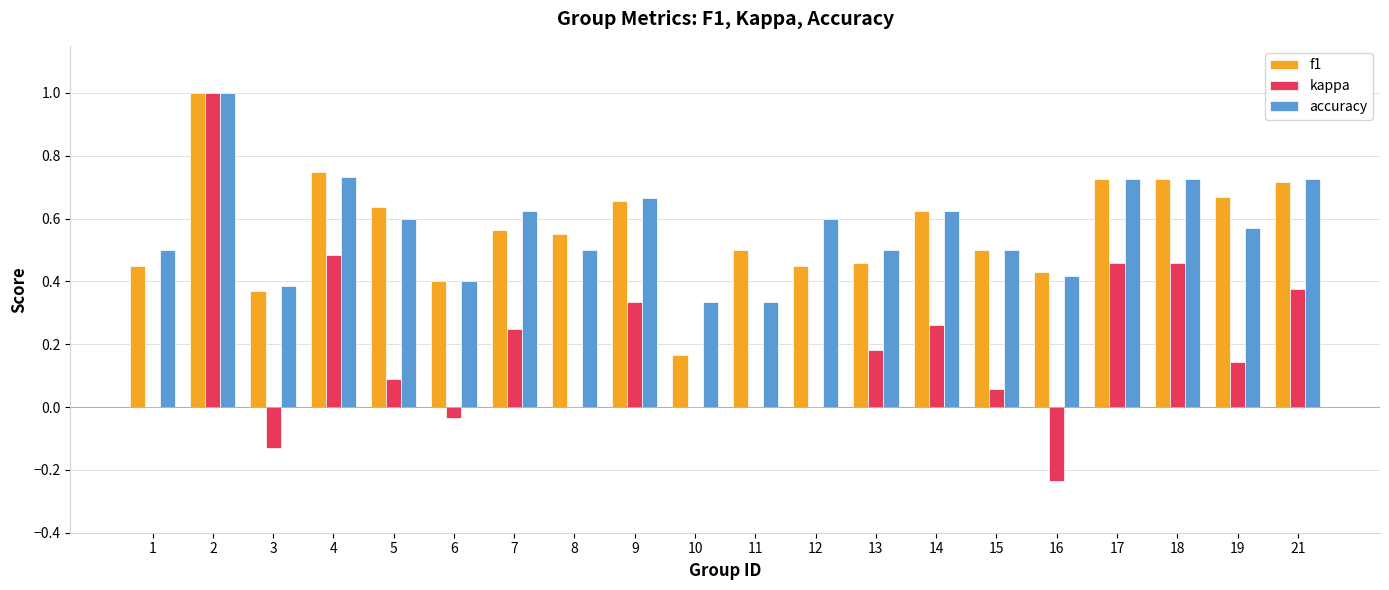

What is the greatest value displayed?

1.0